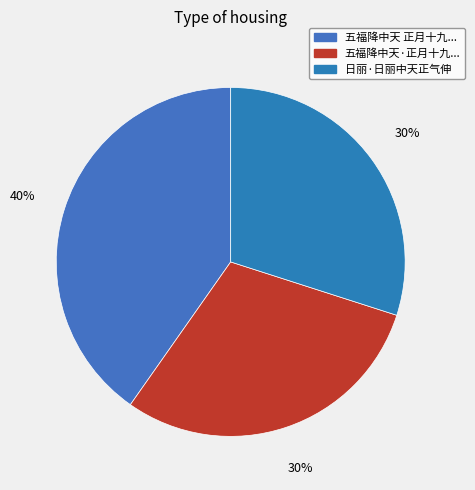

How many segments does this pie chart have?

3